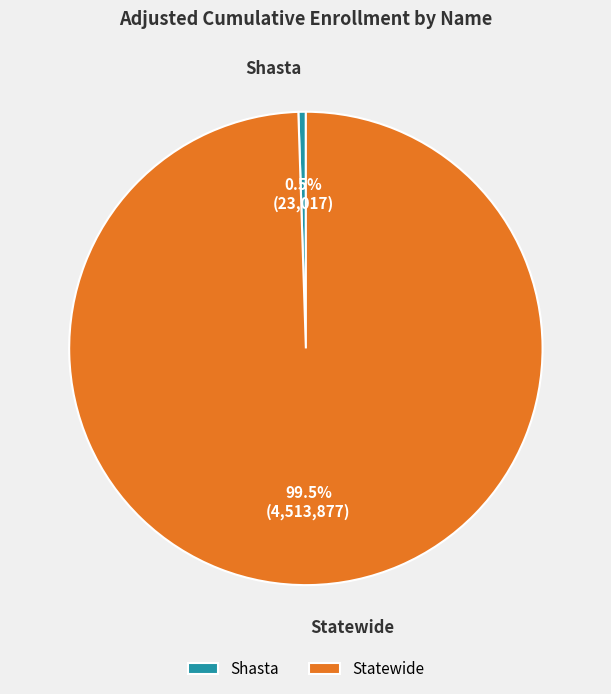

Count the number of slices in the pie.

2